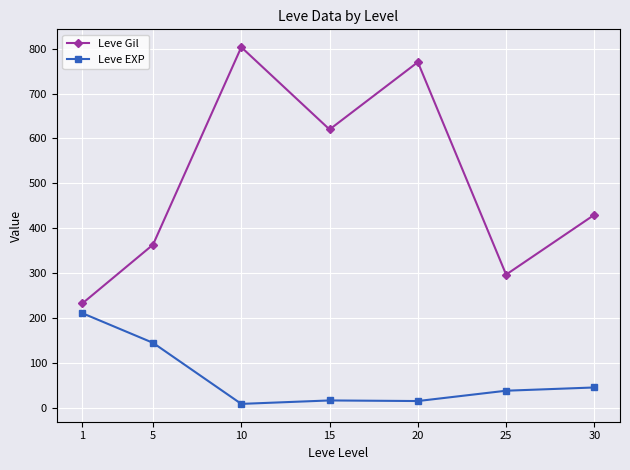

List the series in order of their peak value, lowest first.

Leve EXP, Leve Gil